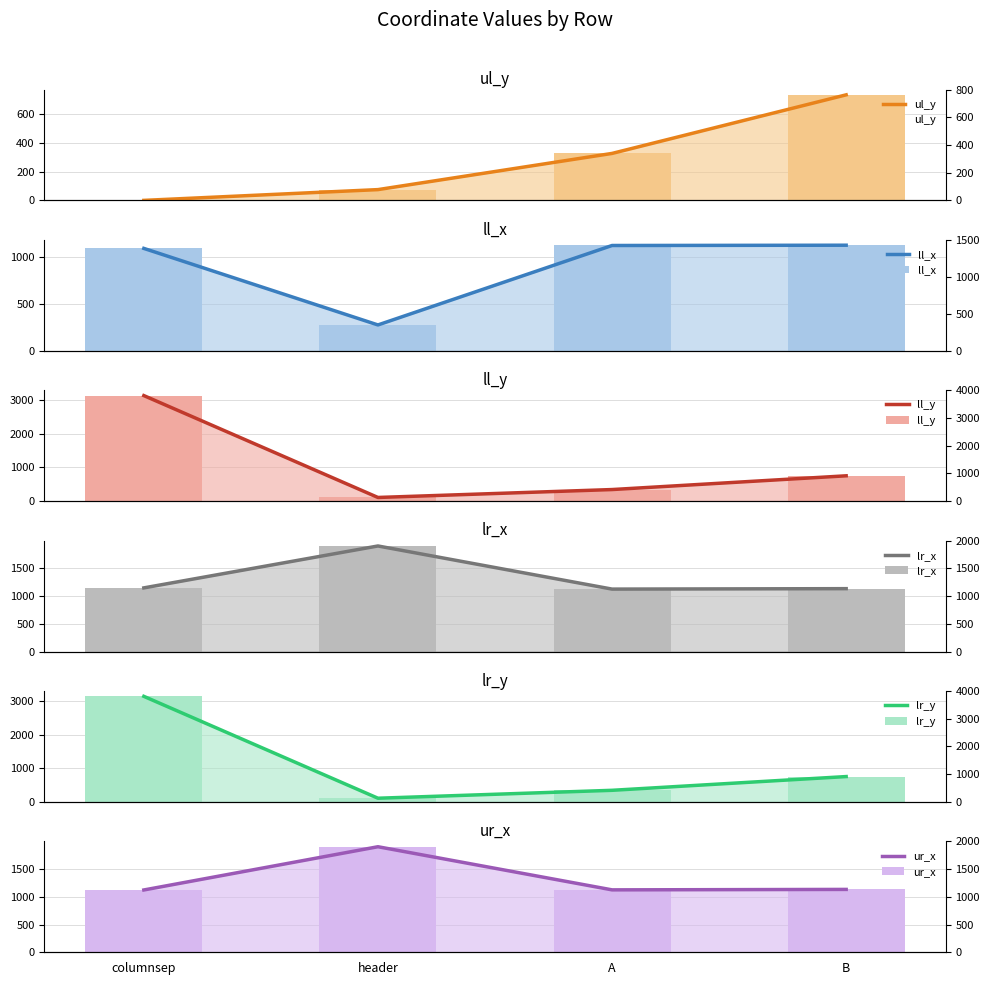

Which label corresponds to the largest value in the chart?

columnsep